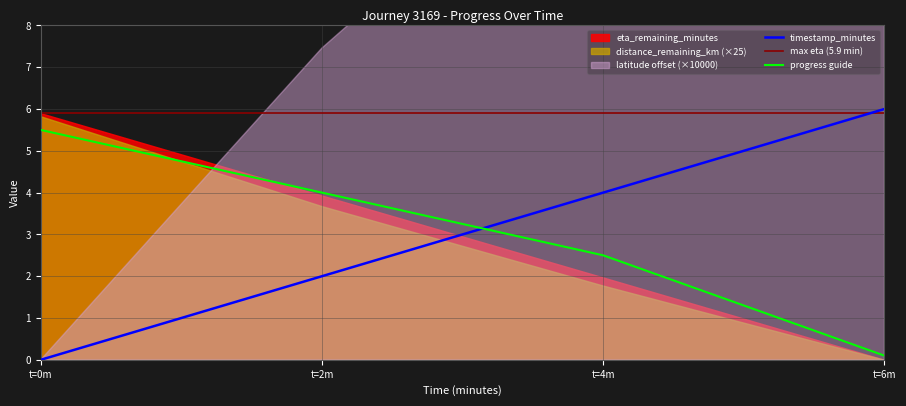

Where is timestamp_minutes nearest to the value 3?

t=2m